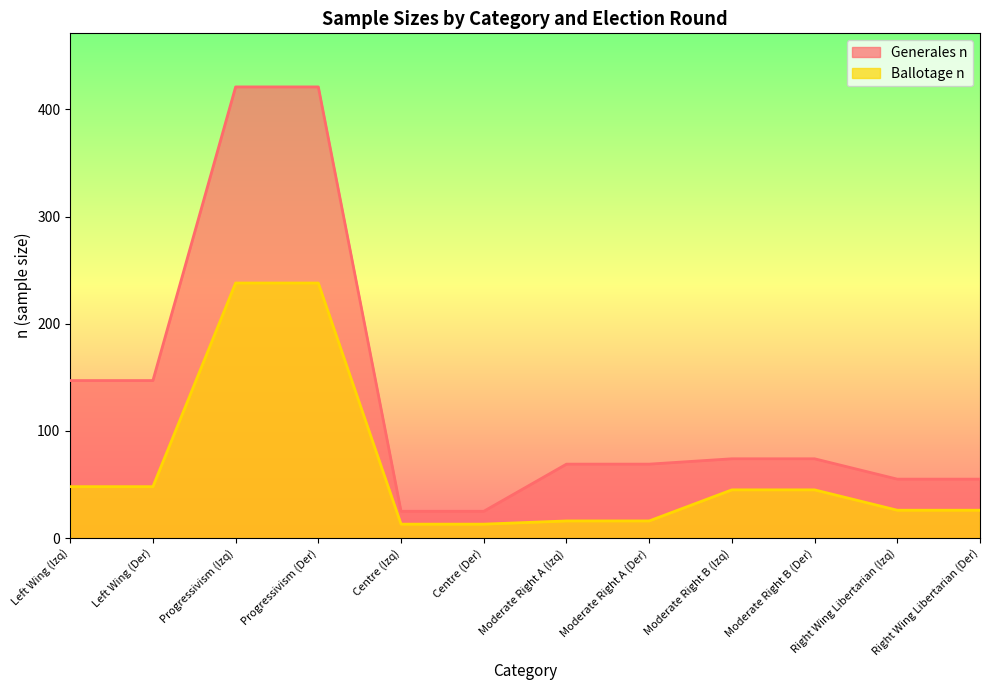

Does the chart display data point markers on the line(s)?

No